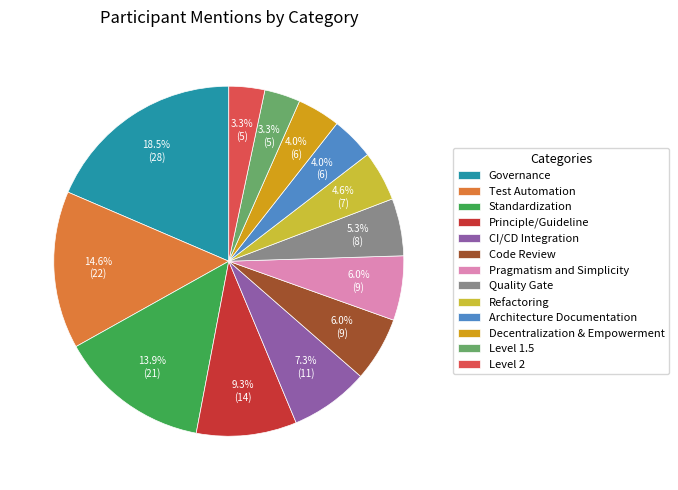

What is the total percentage of Pragmatism and Simplicity and Level 2?

9.3%